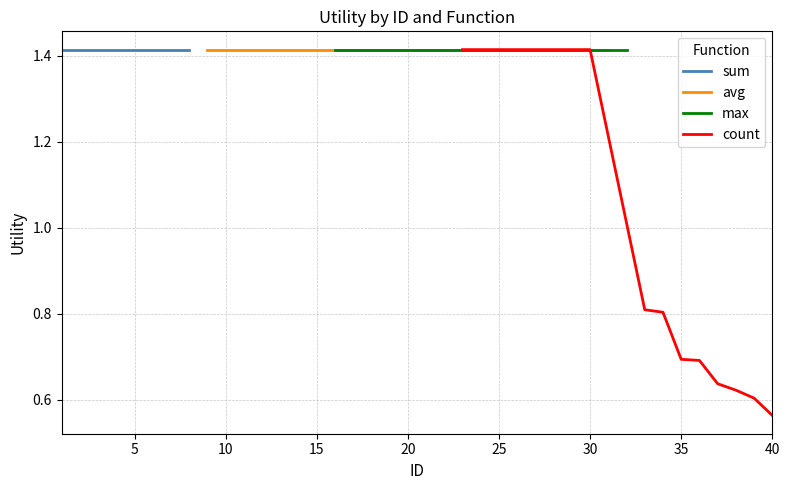

True or false: sum and max cross at least once.

False